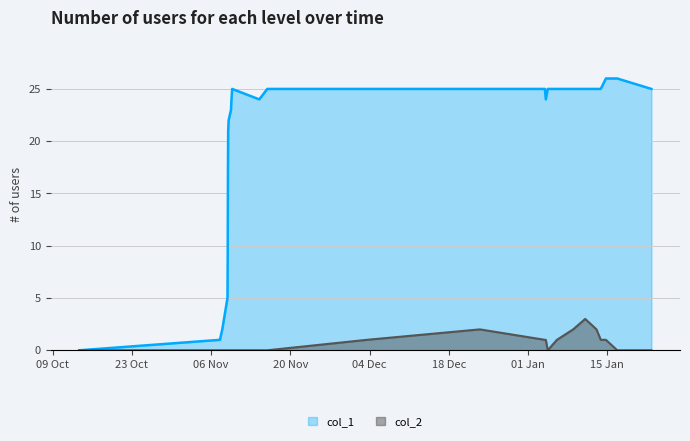

How many interior local peaks does the col_1 series have?

1